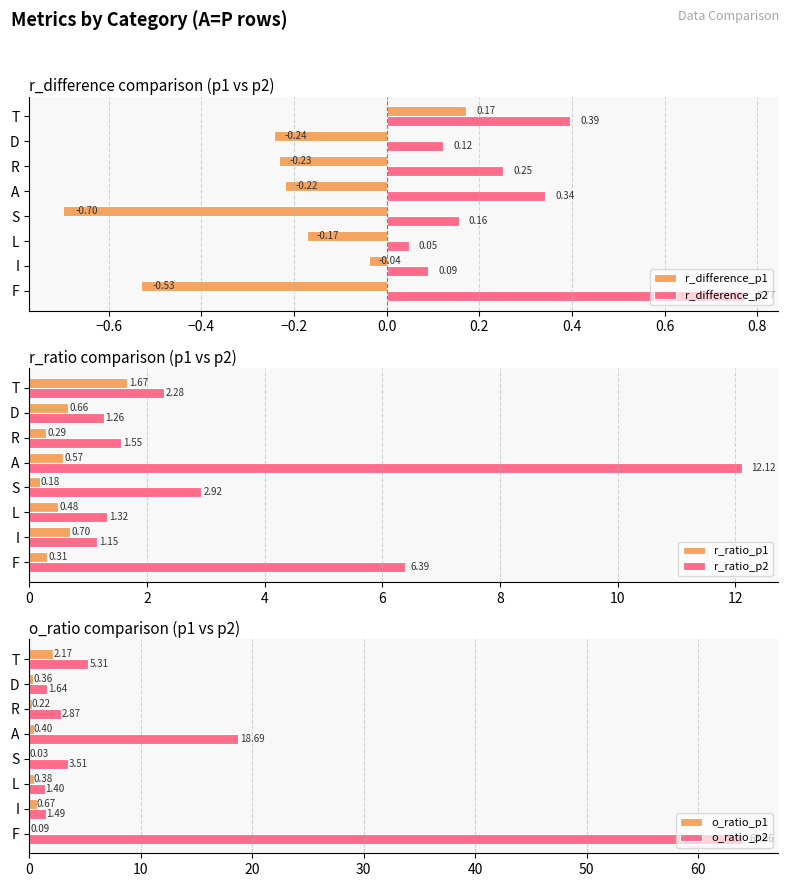

List the labels in order of r_difference_p1 value, smallest first.

S, F, D, R, A, L, I, T